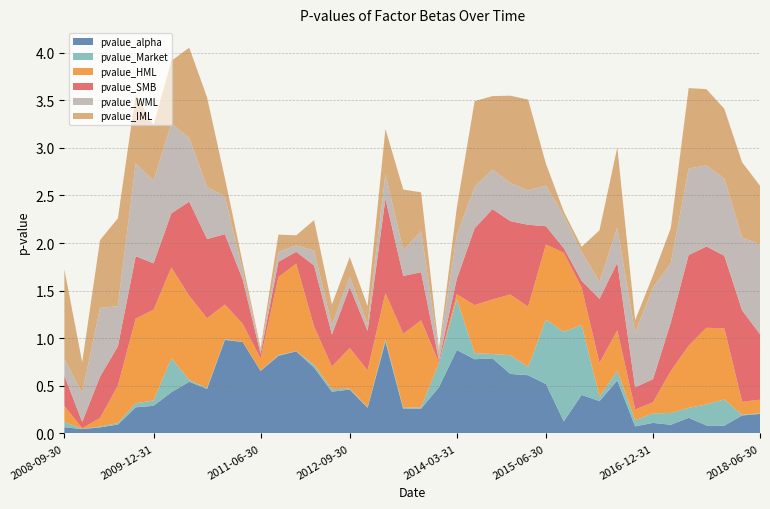

Reading left to right, list all the values displayed in this chart.

pvalue_alpha: 2008-09-30=0.1	2008-12-31=0.0	2009-03-31=0.1	2009-06-30=0.1	2009-09-30=0.3	2009-12-31=0.3	2010-03-31=0.4	2010-06-30=0.5	2010-09-30=0.5	2010-12-31=1.0	2011-03-31=1.0	2011-06-30=0.7	2011-09-30=0.8	2011-12-31=0.9	2012-03-31=0.7	2012-06-30=0.4	2012-09-30=0.5	2012-12-31=0.3	2013-03-31=1.0	2013-06-30=0.3	2013-09-30=0.3	2013-12-31=0.5	2014-03-31=0.9	2014-06-30=0.8	2014-09-30=0.8	2014-12-31=0.6	2015-03-31=0.6	2015-06-30=0.5	2015-09-30=0.1	2015-12-31=0.4	2016-03-31=0.3	2016-06-30=0.6	2016-09-30=0.1	2016-12-31=0.1	2017-03-31=0.1	2017-06-30=0.2	2017-09-30=0.1	2017-12-31=0.1	2018-03-31=0.2	2018-06-30=0.2
pvalue_Market: 2008-09-30=0.1	2008-12-31=0.0	2009-03-31=0.0	2009-06-30=0.0	2009-09-30=0.0	2009-12-31=0.1	2010-03-31=0.4	2010-06-30=0.0	2010-09-30=0.0	2010-12-31=0.0	2011-03-31=0.0	2011-06-30=0.0	2011-09-30=0.0	2011-12-31=0.0	2012-03-31=0.0	2012-06-30=0.0	2012-09-30=0.0	2012-12-31=0.0	2013-03-31=0.0	2013-06-30=0.0	2013-09-30=0.0	2013-12-31=0.3	2014-03-31=0.5	2014-06-30=0.1	2014-09-30=0.0	2014-12-31=0.2	2015-03-31=0.1	2015-06-30=0.7	2015-09-30=0.9	2015-12-31=0.7	2016-03-31=0.0	2016-06-30=0.1	2016-09-30=0.1	2016-12-31=0.1	2017-03-31=0.1	2017-06-30=0.1	2017-09-30=0.2	2017-12-31=0.3	2018-03-31=0.0	2018-06-30=0.0
pvalue_HML: 2008-09-30=0.2	2008-12-31=0.0	2009-03-31=0.1	2009-06-30=0.4	2009-09-30=0.9	2009-12-31=1.0	2010-03-31=1.0	2010-06-30=0.9	2010-09-30=0.7	2010-12-31=0.4	2011-03-31=0.2	2011-06-30=0.1	2011-09-30=0.8	2011-12-31=0.9	2012-03-31=0.4	2012-06-30=0.2	2012-09-30=0.4	2012-12-31=0.4	2013-03-31=0.5	2013-06-30=0.8	2013-09-30=0.9	2013-12-31=0.0	2014-03-31=0.1	2014-06-30=0.5	2014-09-30=0.6	2014-12-31=0.6	2015-03-31=0.6	2015-06-30=0.8	2015-09-30=0.8	2015-12-31=0.4	2016-03-31=0.4	2016-06-30=0.4	2016-09-30=0.1	2016-12-31=0.1	2017-03-31=0.4	2017-06-30=0.7	2017-09-30=0.8	2017-12-31=0.7	2018-03-31=0.1	2018-06-30=0.1
pvalue_SMB: 2008-09-30=0.3	2008-12-31=0.1	2009-03-31=0.4	2009-06-30=0.4	2009-09-30=0.7	2009-12-31=0.5	2010-03-31=0.6	2010-06-30=1.0	2010-09-30=0.8	2010-12-31=0.7	2011-03-31=0.5	2011-06-30=0.1	2011-09-30=0.2	2011-12-31=0.1	2012-03-31=0.6	2012-06-30=0.3	2012-09-30=0.6	2012-12-31=0.4	2013-03-31=1.0	2013-06-30=0.6	2013-09-30=0.5	2013-12-31=0.0	2014-03-31=0.2	2014-06-30=0.8	2014-09-30=0.9	2014-12-31=0.8	2015-03-31=0.9	2015-06-30=0.2	2015-09-30=0.0	2015-12-31=0.1	2016-03-31=0.7	2016-06-30=0.7	2016-09-30=0.2	2016-12-31=0.2	2017-03-31=0.5	2017-06-30=1.0	2017-09-30=0.9	2017-12-31=0.8	2018-03-31=1.0	2018-06-30=0.7
pvalue_WML: 2008-09-30=0.2	2008-12-31=0.3	2009-03-31=0.7	2009-06-30=0.4	2009-09-30=1.0	2009-12-31=0.9	2010-03-31=0.9	2010-06-30=0.7	2010-09-30=0.5	2010-12-31=0.4	2011-03-31=0.1	2011-06-30=0.0	2011-09-30=0.1	2011-12-31=0.1	2012-03-31=0.2	2012-06-30=0.1	2012-09-30=0.1	2012-12-31=0.1	2013-03-31=0.3	2013-06-30=0.3	2013-09-30=0.4	2013-12-31=0.1	2014-03-31=0.5	2014-06-30=0.4	2014-09-30=0.4	2014-12-31=0.4	2015-03-31=0.4	2015-06-30=0.4	2015-09-30=0.3	2015-12-31=0.3	2016-03-31=0.2	2016-06-30=0.4	2016-09-30=0.6	2016-12-31=1.0	2017-03-31=0.6	2017-06-30=0.9	2017-09-30=0.9	2017-12-31=0.8	2018-03-31=0.8	2018-06-30=0.9
pvalue_IML: 2008-09-30=0.9	2008-12-31=0.3	2009-03-31=0.7	2009-06-30=0.9	2009-09-30=0.7	2009-12-31=0.6	2010-03-31=0.7	2010-06-30=0.9	2010-09-30=0.9	2010-12-31=0.2	2011-03-31=0.1	2011-06-30=0.0	2011-09-30=0.2	2011-12-31=0.1	2012-03-31=0.3	2012-06-30=0.2	2012-09-30=0.2	2012-12-31=0.2	2013-03-31=0.5	2013-06-30=0.6	2013-09-30=0.4	2013-12-31=0.0	2014-03-31=0.3	2014-06-30=0.9	2014-09-30=0.8	2014-12-31=0.9	2015-03-31=1.0	2015-06-30=0.2	2015-09-30=0.0	2015-12-31=0.1	2016-03-31=0.5	2016-06-30=0.8	2016-09-30=0.1	2016-12-31=0.1	2017-03-31=0.4	2017-06-30=0.8	2017-09-30=0.8	2017-12-31=0.7	2018-03-31=0.8	2018-06-30=0.6